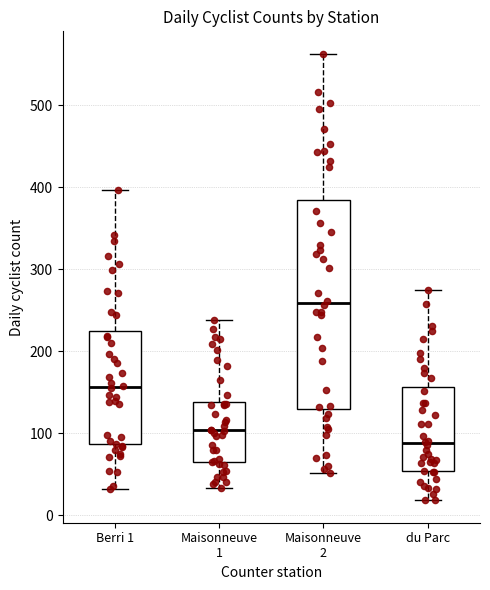

Reading left to right, read every box against the y-axis: the position of its median line, the range the box covers, and the ends of its whiskers. The values are not printed on the chart, so give them approximately, as read against the axis.

Berri 1: median 160, box 90 to 230, whiskers 30 to 400
Maisonneuve 1: median 100, box 60 to 140, whiskers 30 to 240
Maisonneuve 2: median 260, box 130 to 380, whiskers 50 to 560
du Parc: median 90, box 50 to 160, whiskers 20 to 280